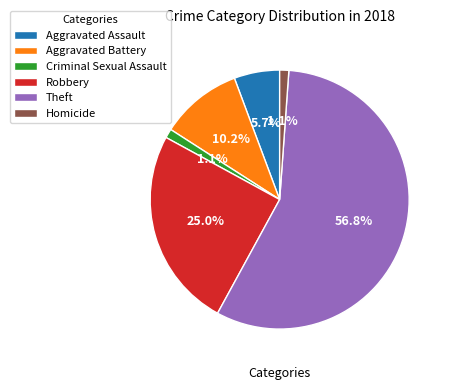

To the nearest percent, what is the combined percentage of Aggravated Battery and Aggravated Assault?

16%